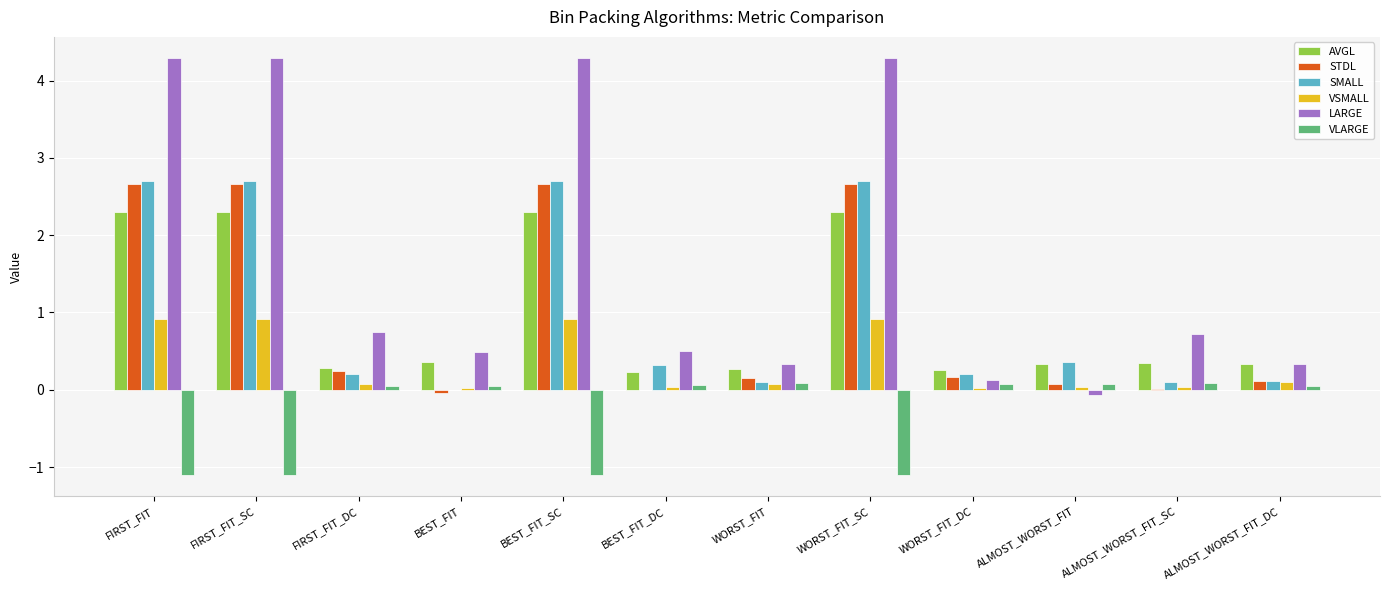

Is the value of STDL at WORST_FIT_DC greater than the value of SMALL at ALMOST_WORST_FIT?

No